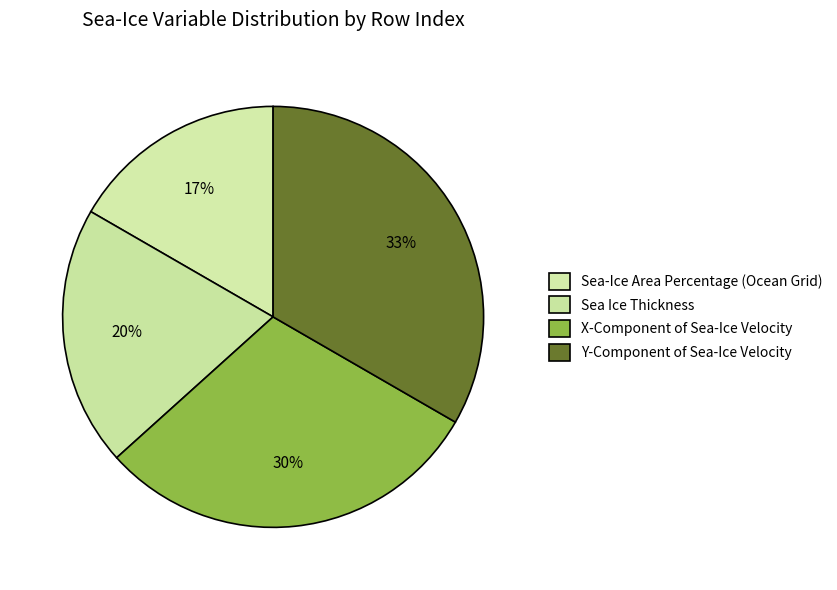

Rank the categories by value from lowest to highest.

Sea-Ice Area Percentage (Ocean Grid), Sea Ice Thickness, X-Component of Sea-Ice Velocity, Y-Component of Sea-Ice Velocity